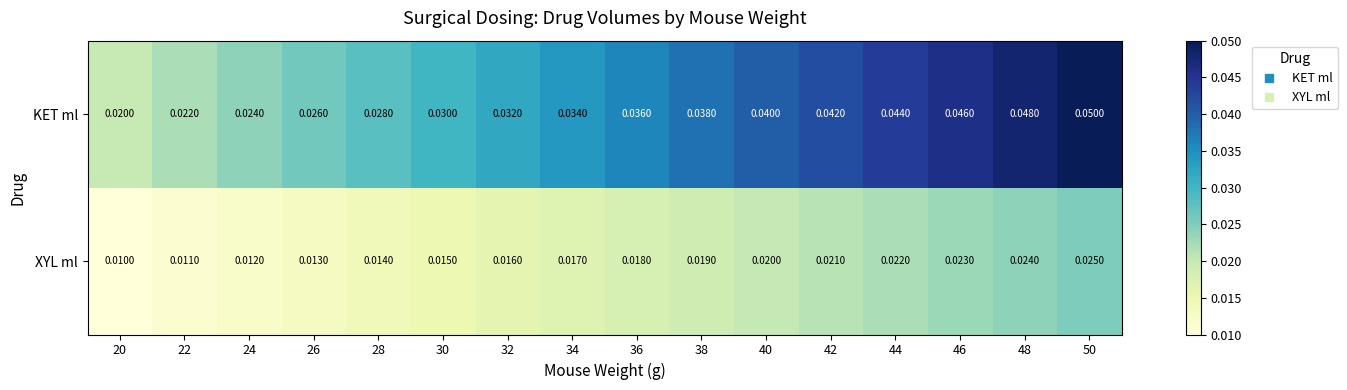

Count the number of data series in this chart.

2